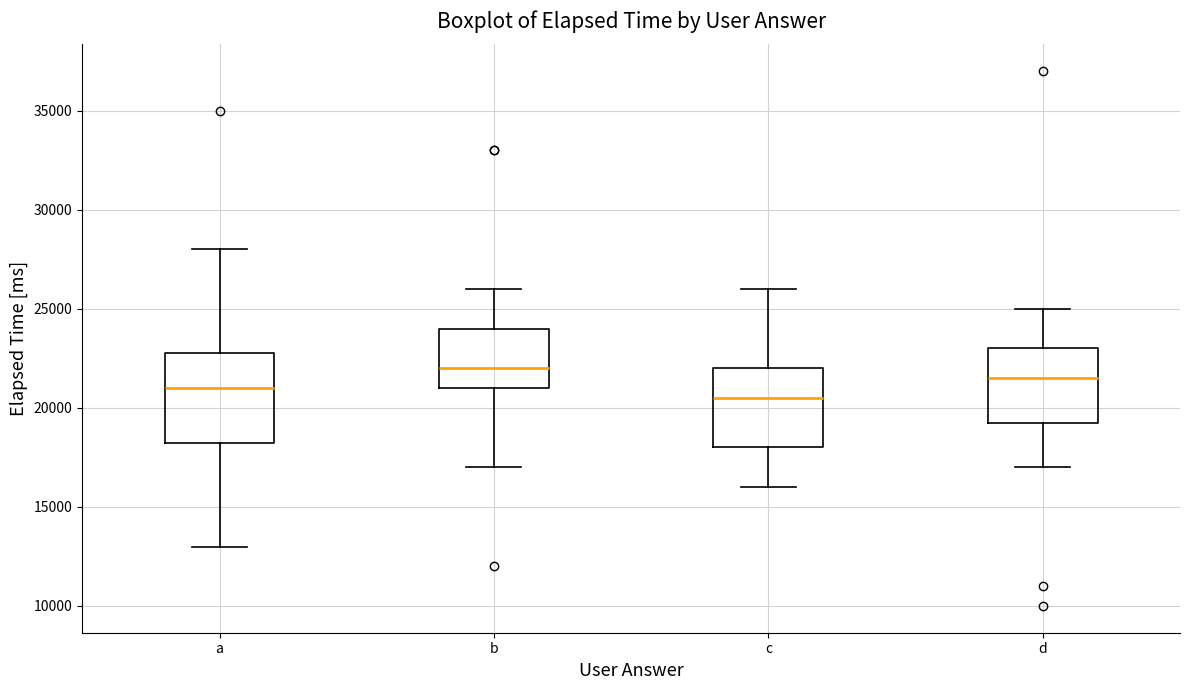

Where does the lower whisker of the box for d end on the y-axis? The values are not printed on the chart, so give them approximately, as read against the axis.

17000